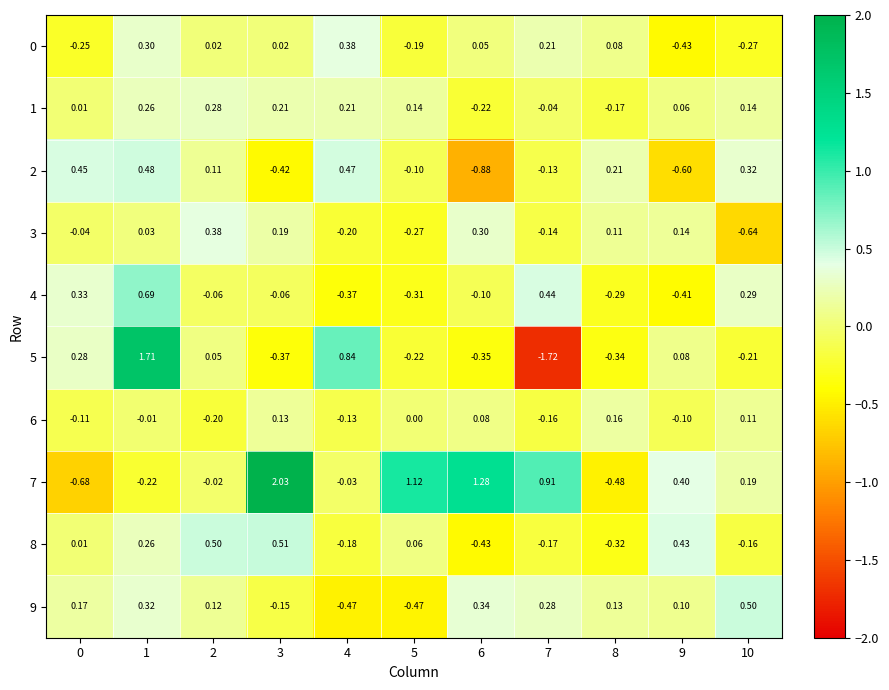

Is the value of 8 at 9 greater than the value of 0 at 8?

Yes